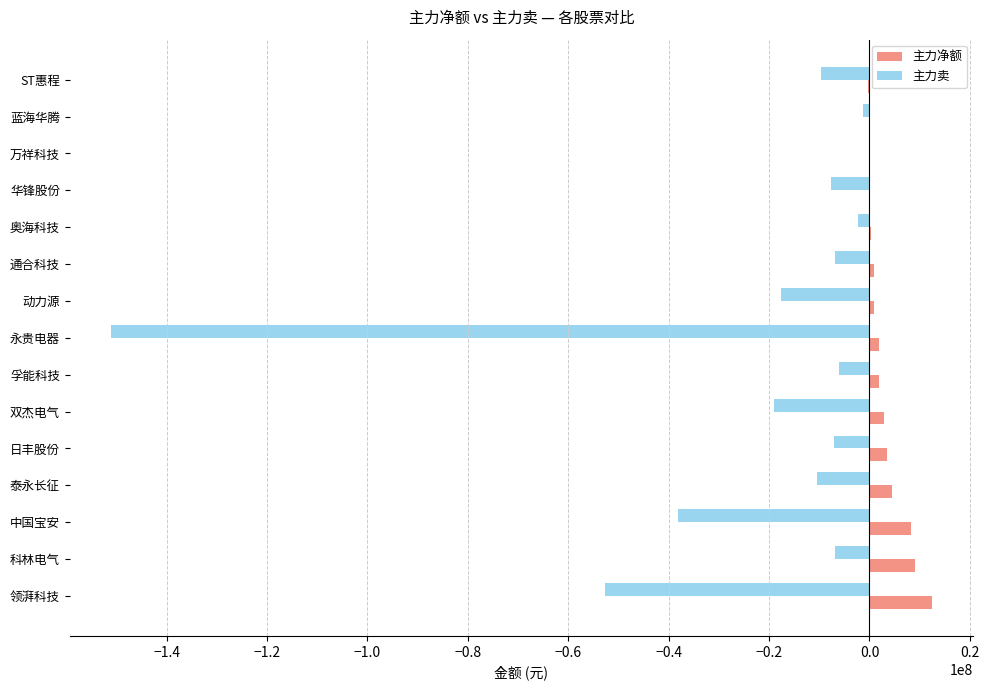

What is the sum of all 主力净额 values?

46446905